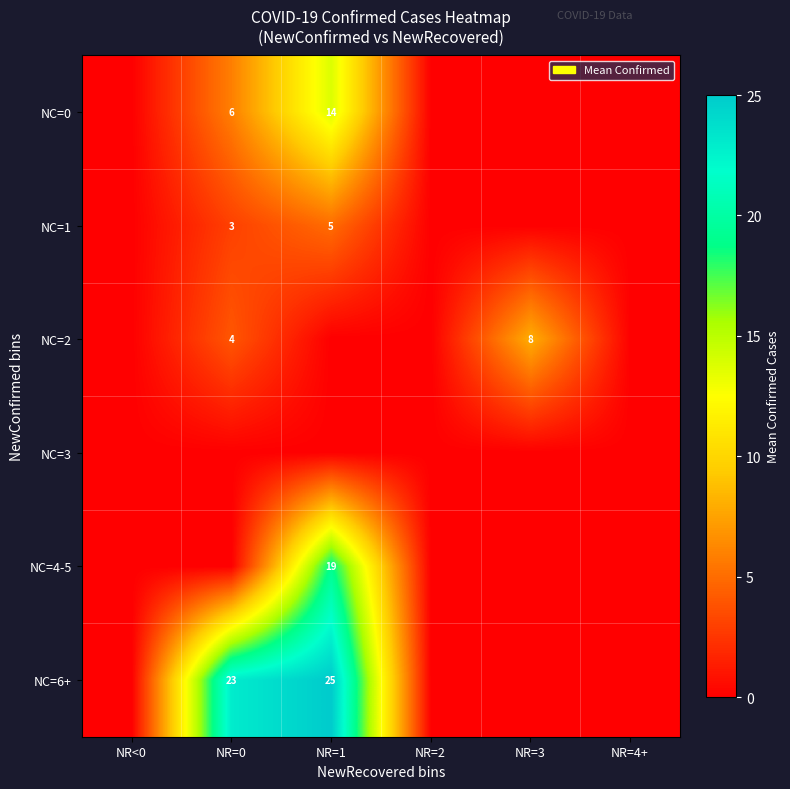

True or false: NC=0 has a value of 7 at NR=1.

False